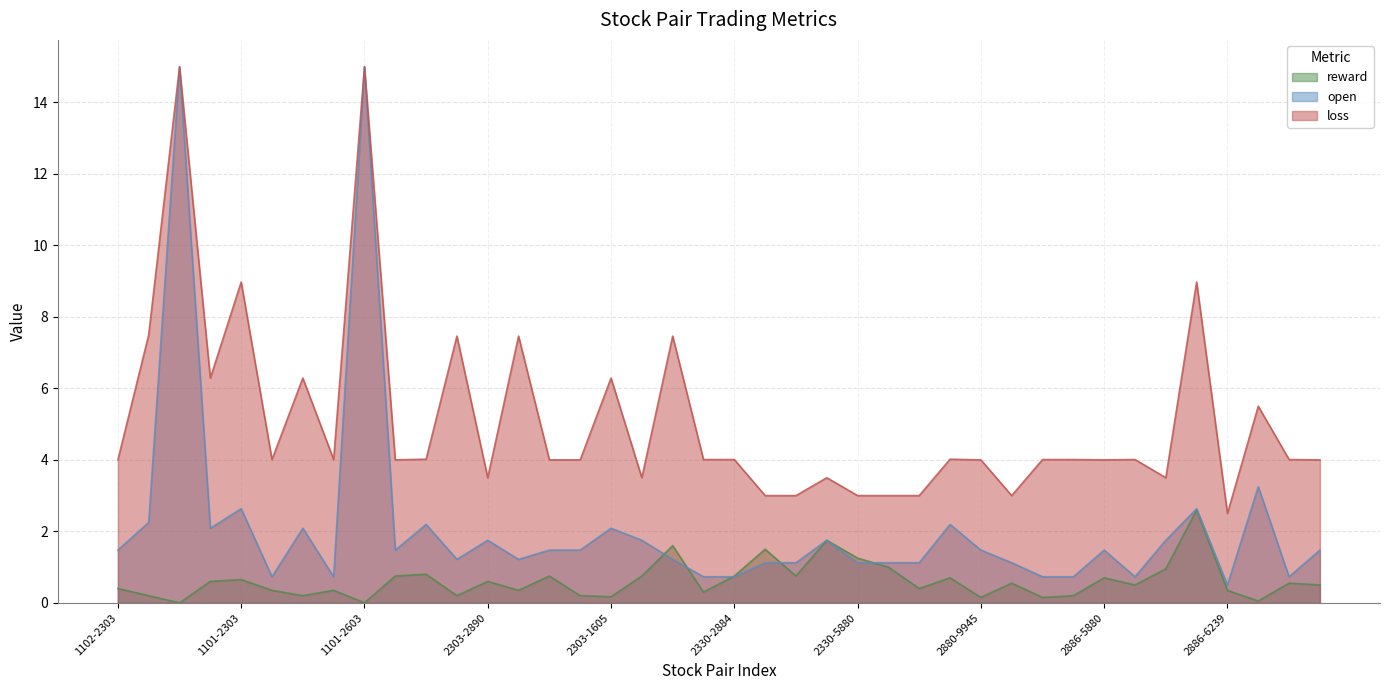

What is the sum of the open values at 1102-1605 and 2330-2886?

16.1